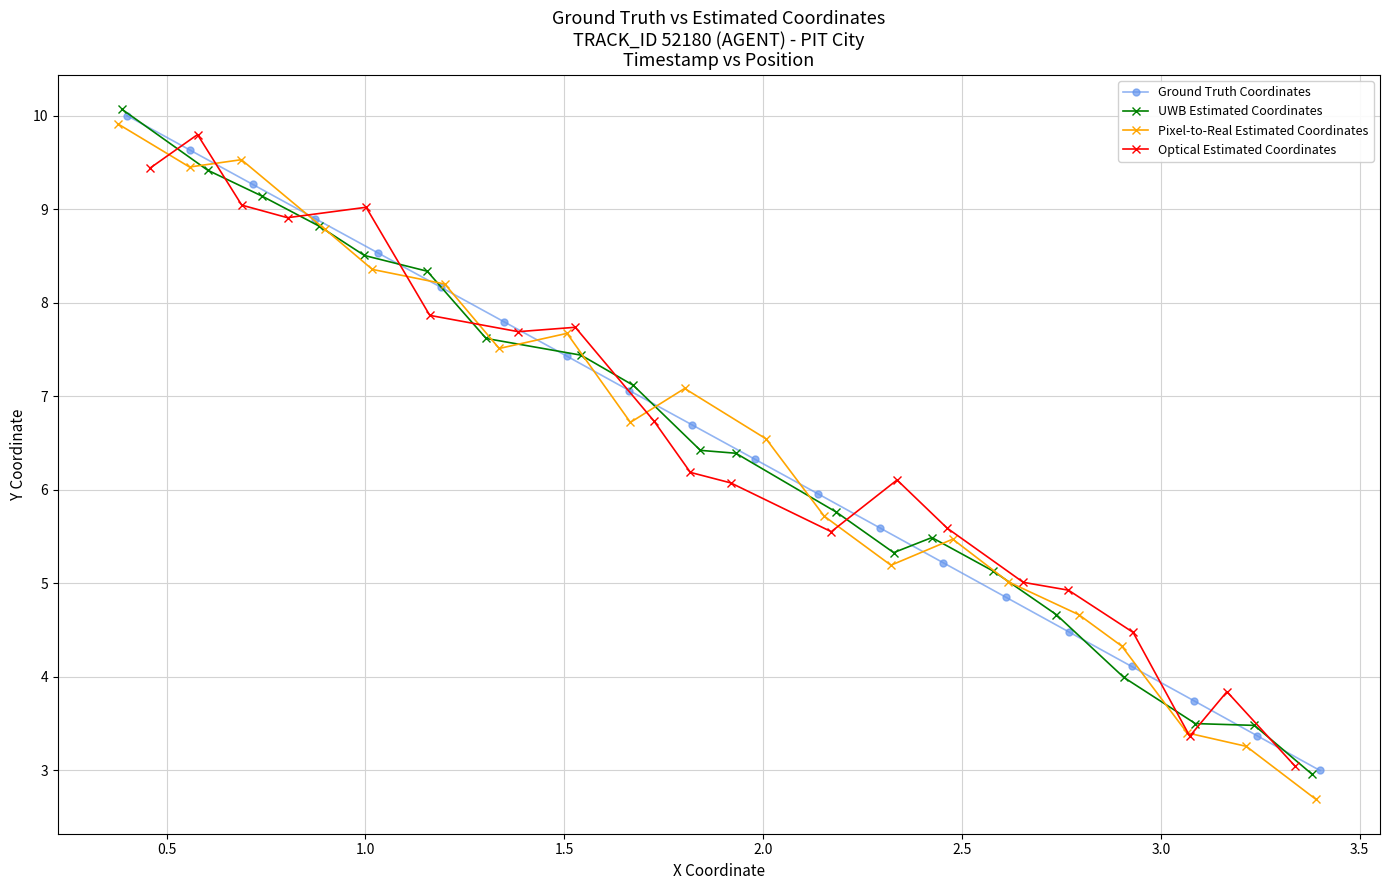

At how many categories does at least one series exceed 9?

4